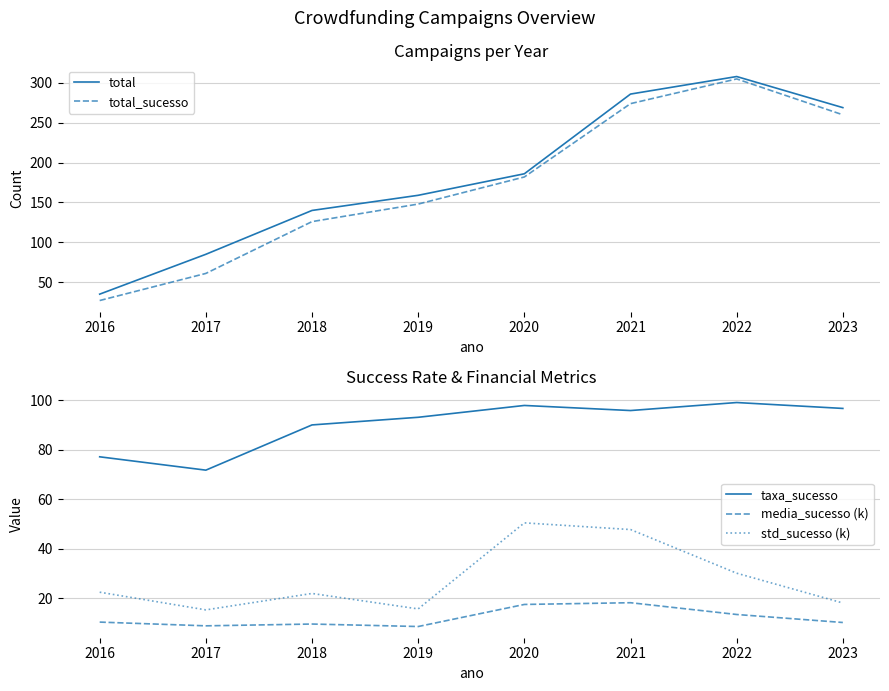

Which category has the highest value in the std_sucesso (k) series?

2020